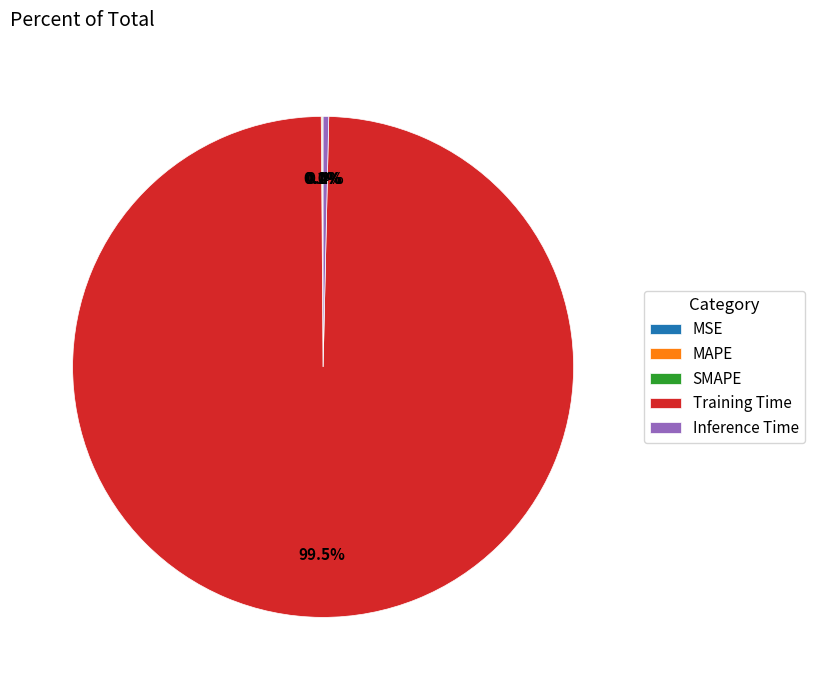

How much of the chart is everything except Inference Time?

99.6%